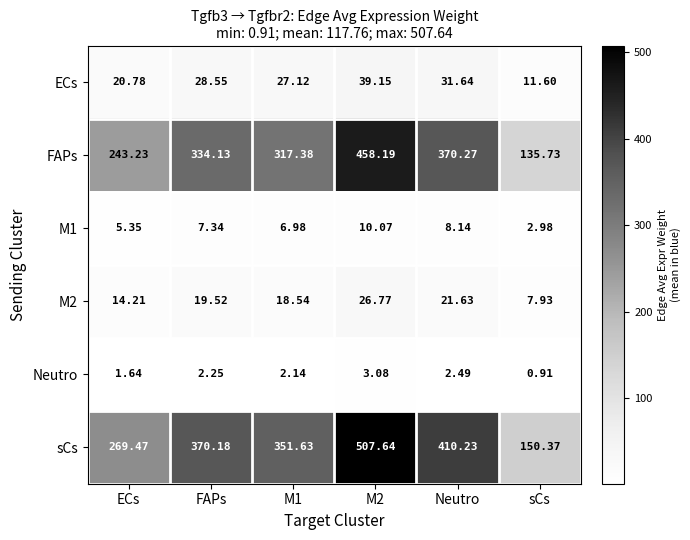

Is the value of FAPs at sCs greater than the value of M1 at M2?

Yes